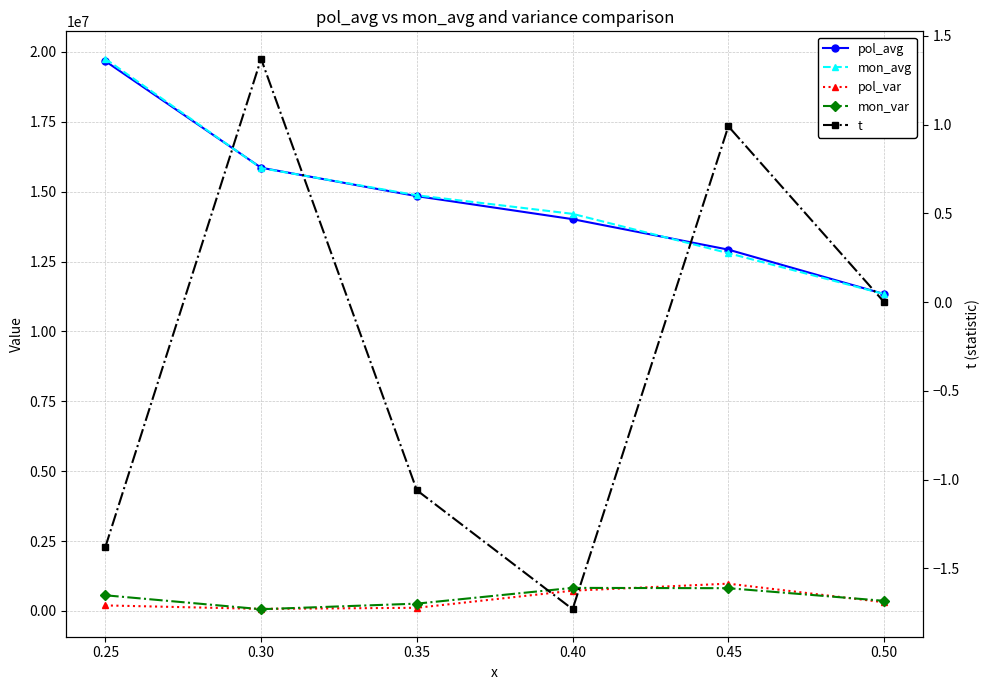

Is the value of mon_avg at 0.50 greater than the value of pol_var at 0.40?

Yes